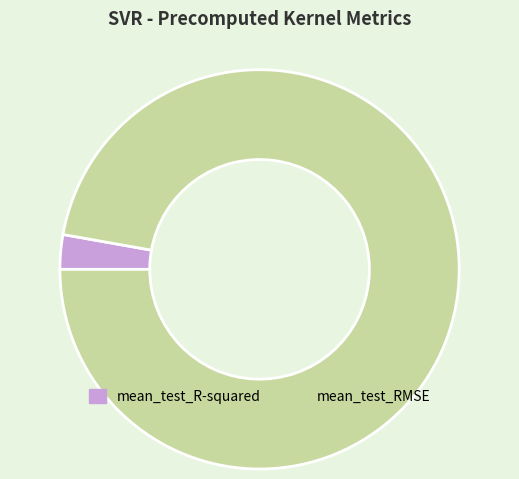

Which has a higher value, mean_test_RMSE or mean_test_R-squared?

mean_test_RMSE